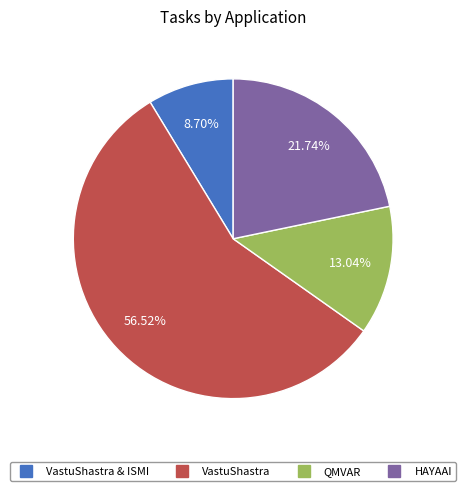

To the nearest percent, what is the difference between the largest and smallest slice percentages?

48%